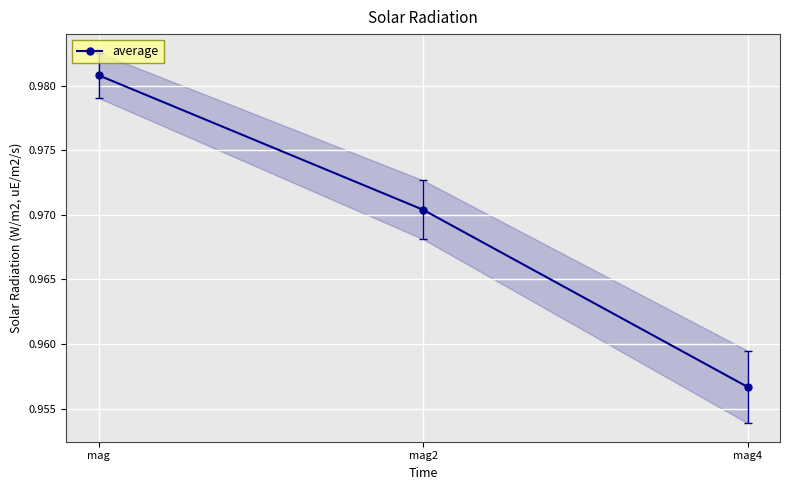

What is the approximate value at mag2?

1.0